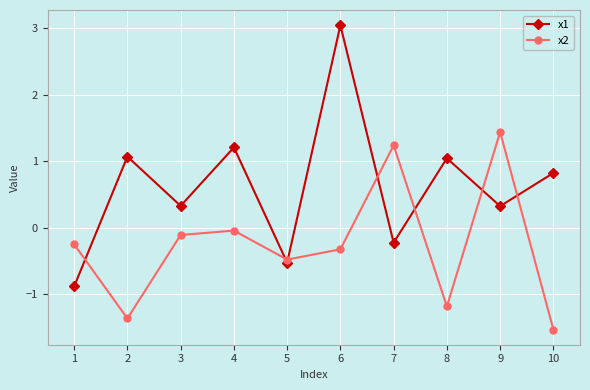

Which series has the largest total across all categories?

x1